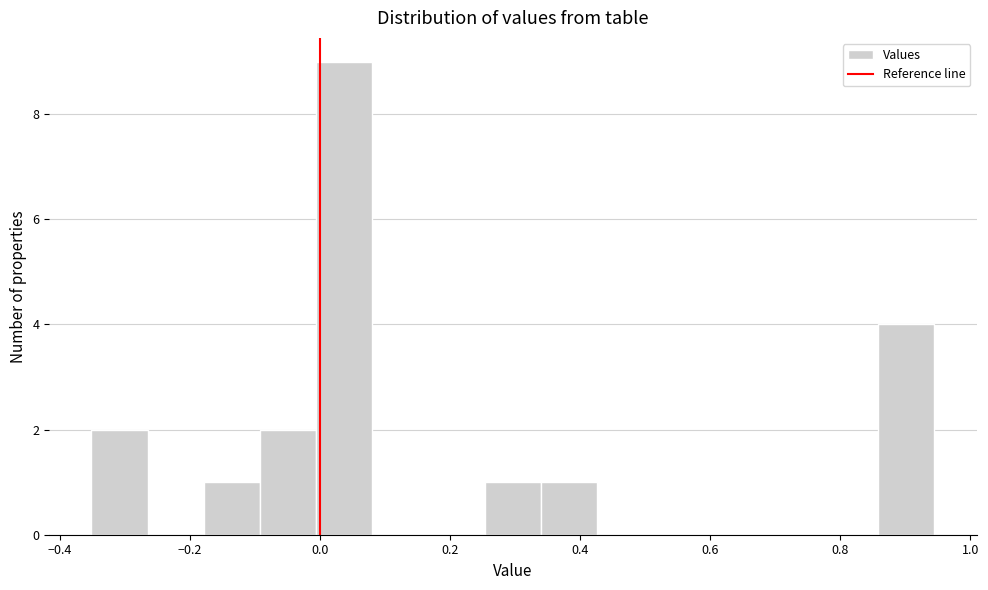

How tall is the bar that spans -0.36 to -0.26 on the x-axis? Neither the bar edges nor the heights are printed on the chart, so give them approximately, as read against the axes.

2